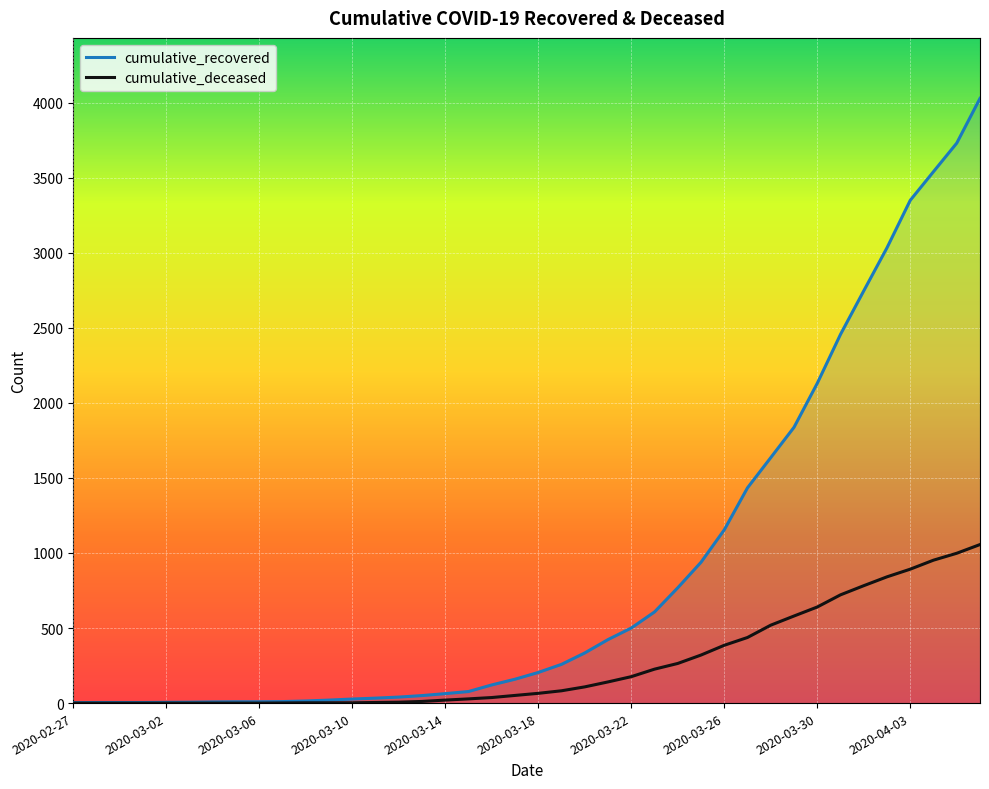

Which series has the largest range (max minus min)?

cumulative_recovered